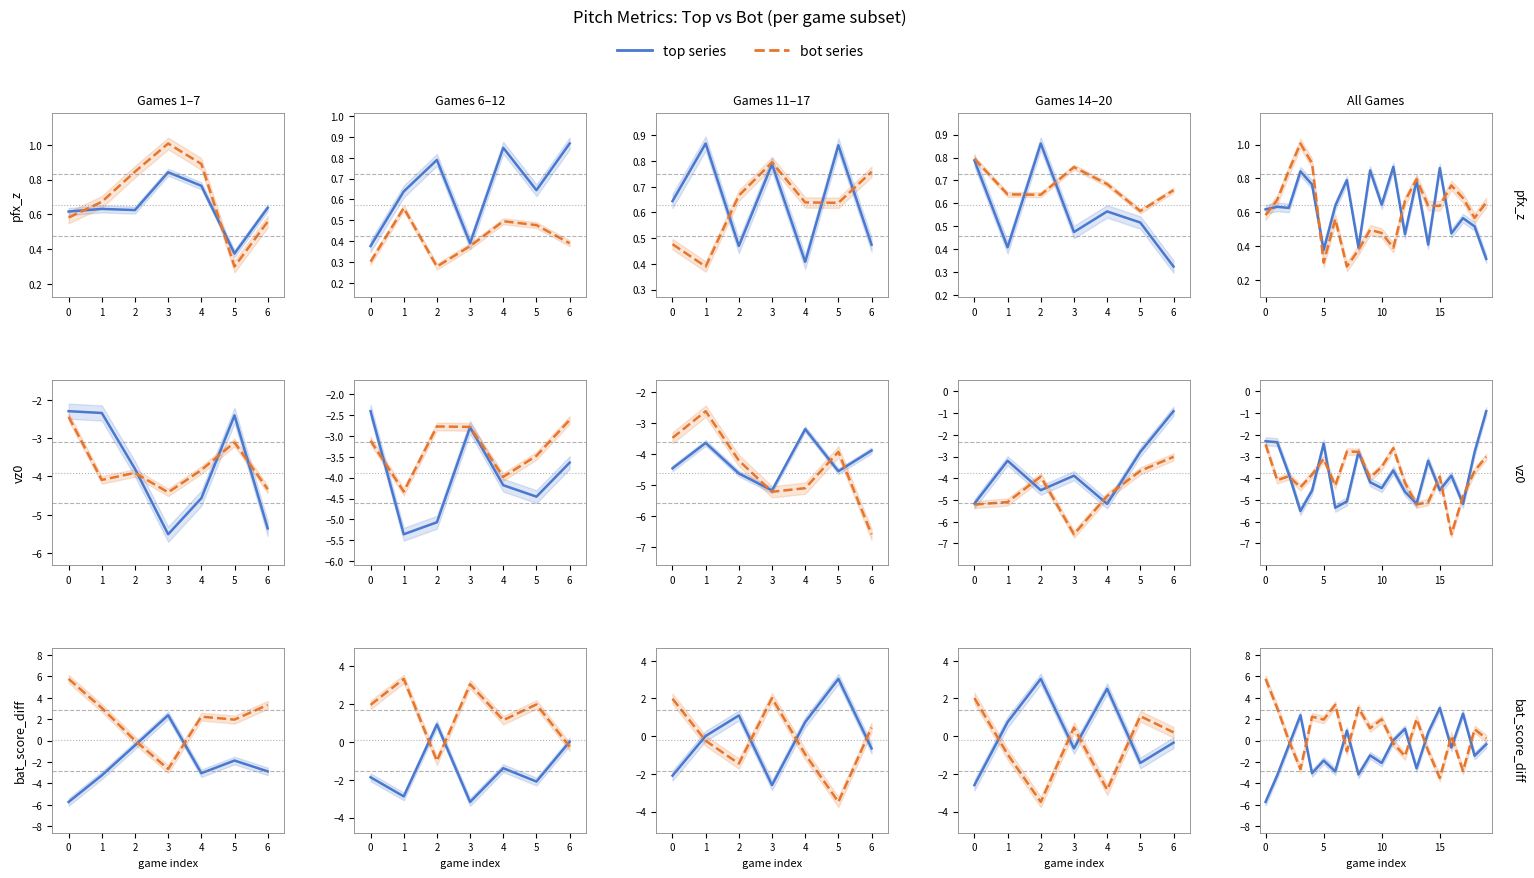

What is the minimum value for top series?

-5.7